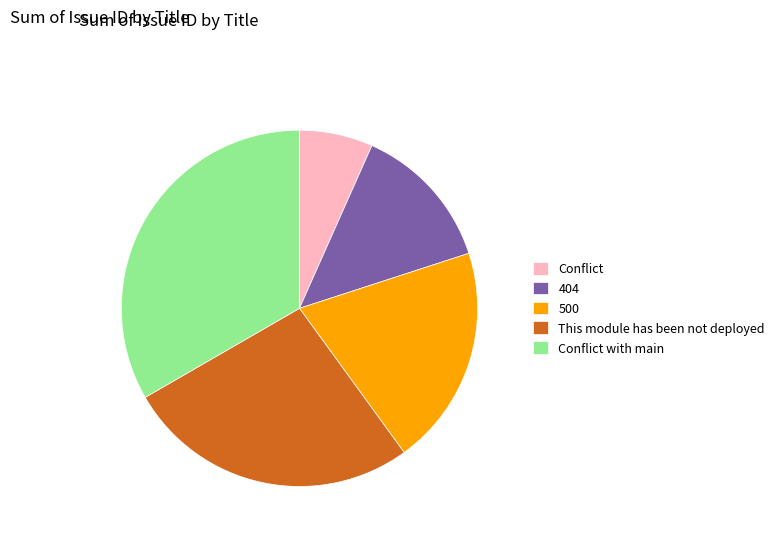

Which slice is the smallest?

Conflict